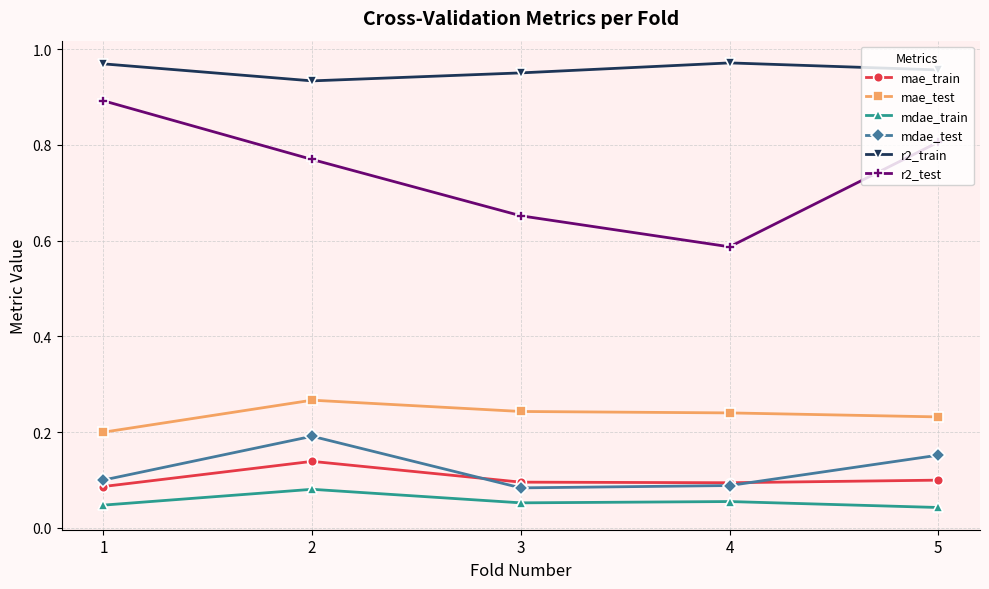

What is the total value across all series at 5?

2.3